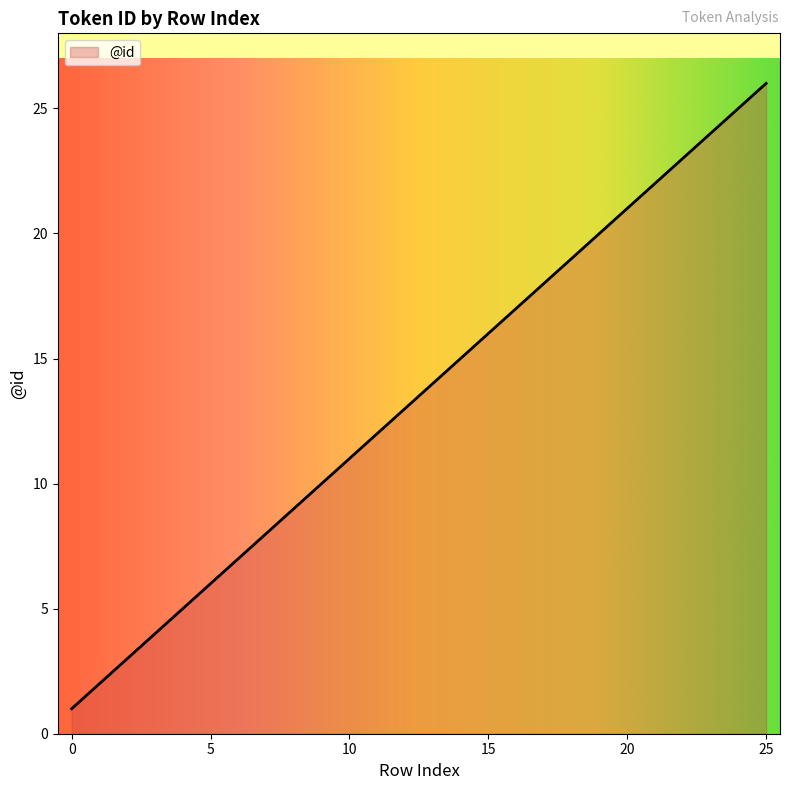

What is the difference between the maximum and minimum values?

25